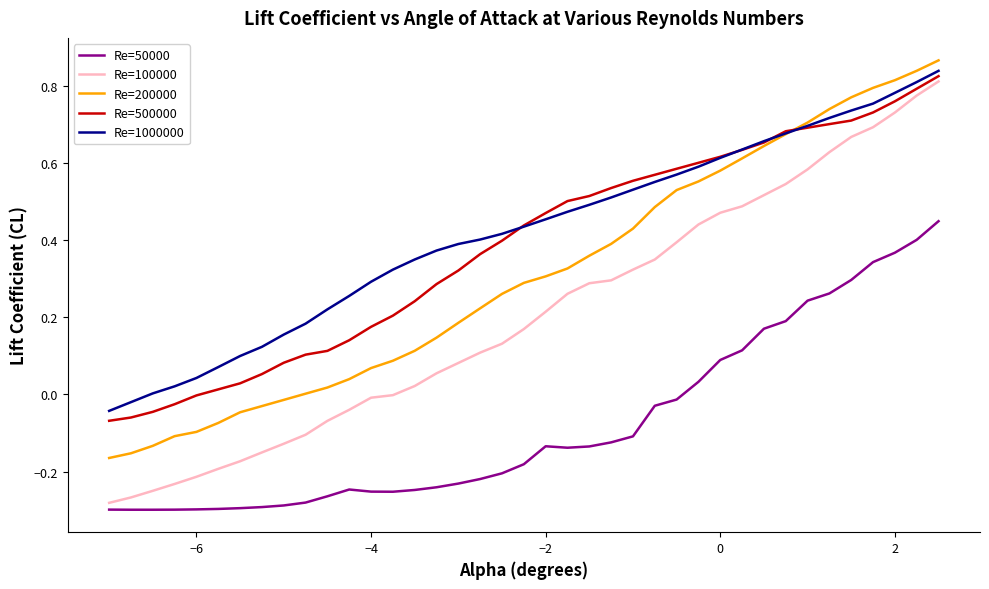

True or false: Re=1000000 and Re=100000 intersect in this chart.

False